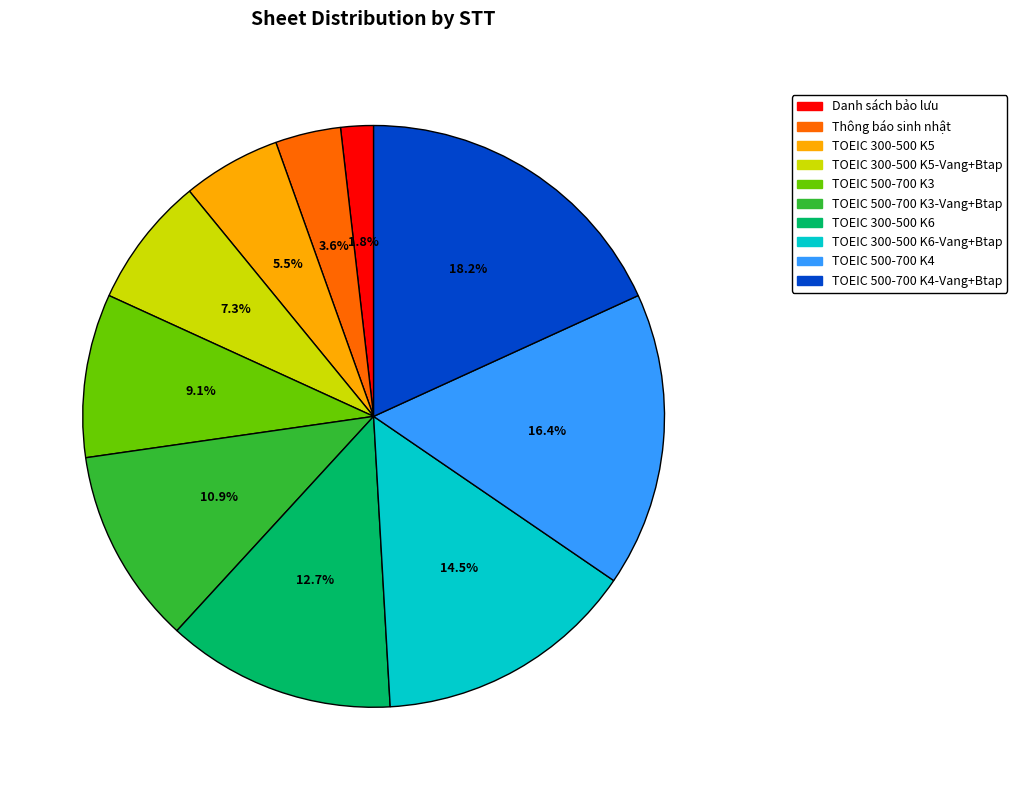

Is there a majority slice in this chart?

No